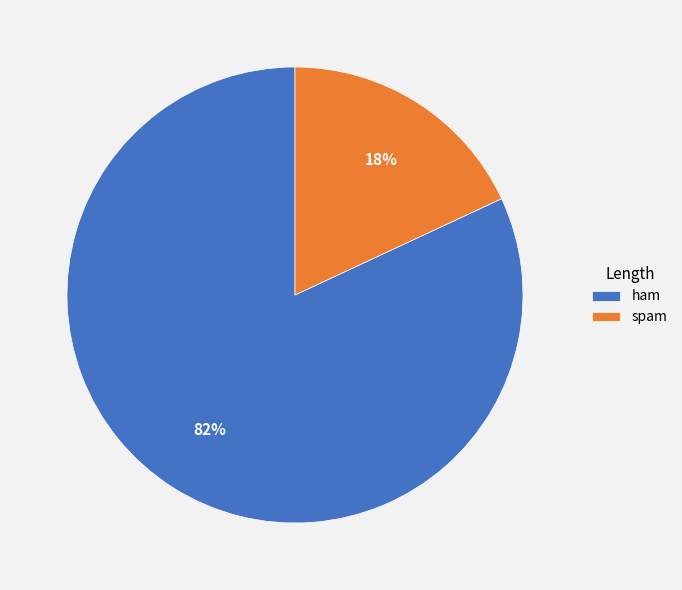

Rank the categories by value from lowest to highest.

spam, ham